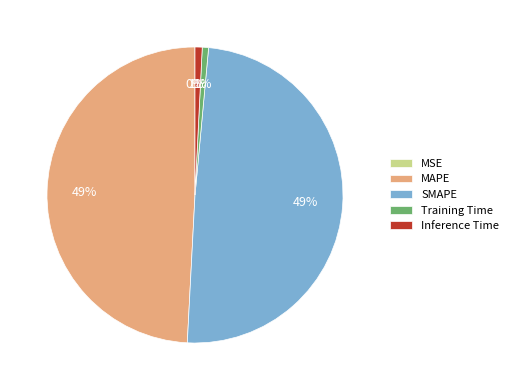

Does SMAPE represent more than half of the total?

No